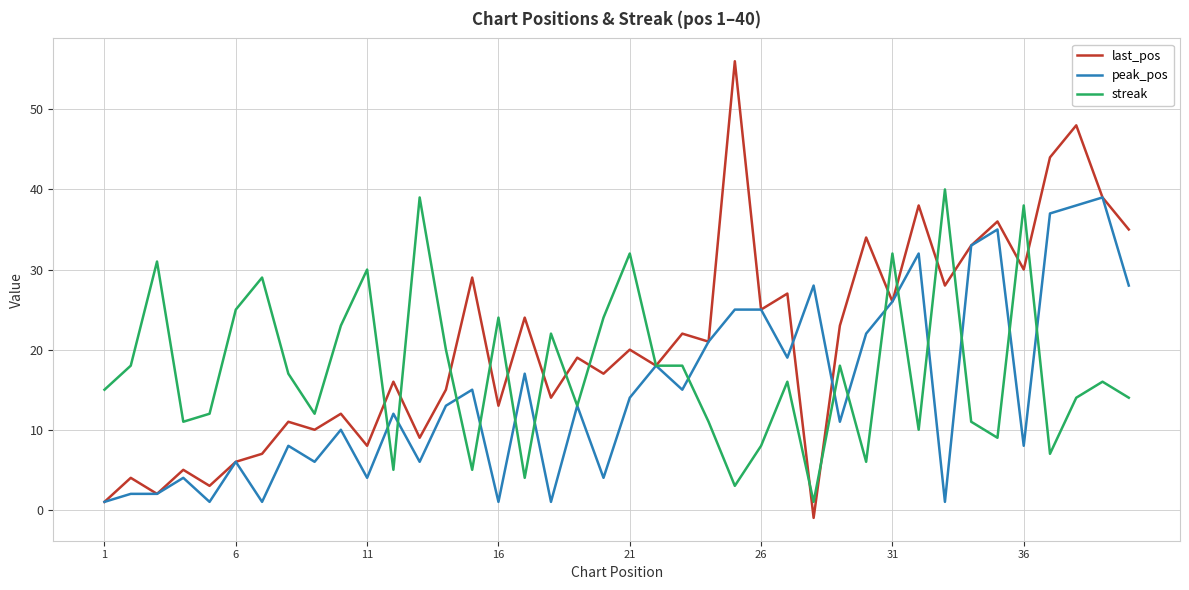

What is the difference between the maximum and minimum values in the peak_pos series?

38